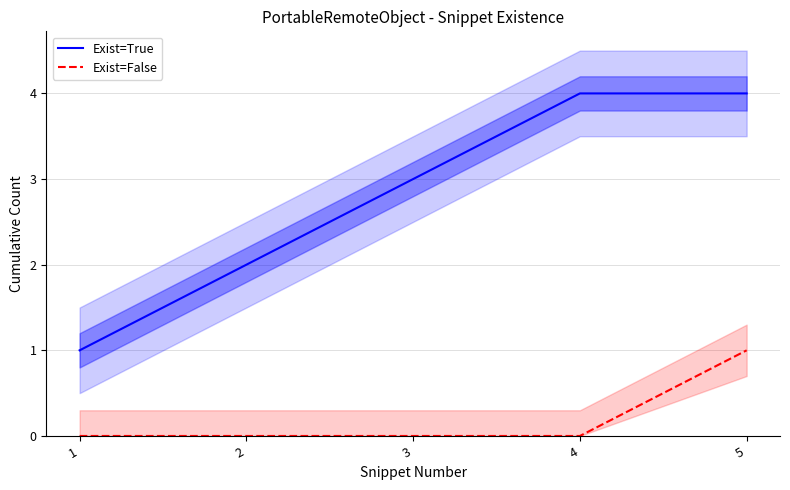

What is the difference between the maximum and minimum values in the Exist=False series?

1